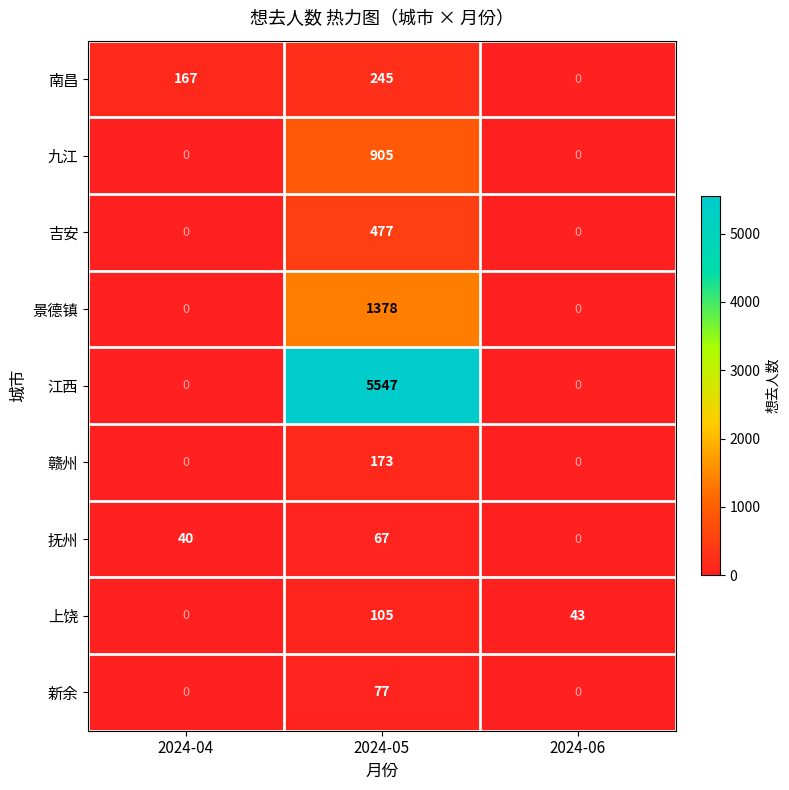

Reading left to right, extract all data points from this chart.

南昌: 167	245	0
九江: 0	905	0
吉安: 0	477	0
景德镇: 0	1378	0
江西: 0	5547	0
赣州: 0	173	0
抚州: 40	67	0
上饶: 0	105	43
新余: 0	77	0